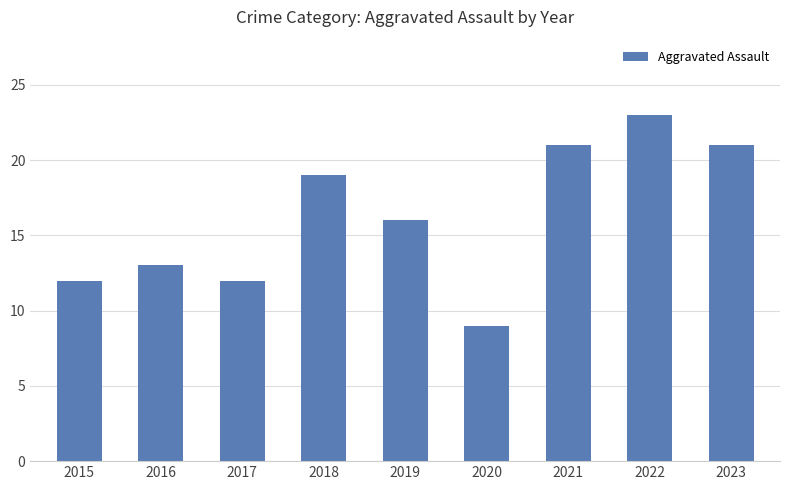

Reading left to right, transcribe all the data shown in this chart.

2015=12	2016=13	2017=12	2018=19	2019=16	2020=9	2021=21	2022=23	2023=21